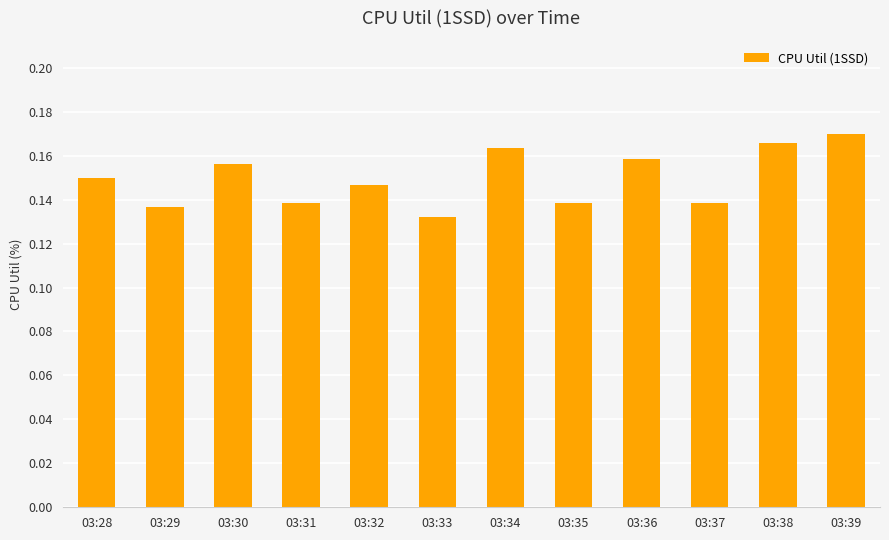

What is the sum of the values at 03:38 and 03:29?

0.3